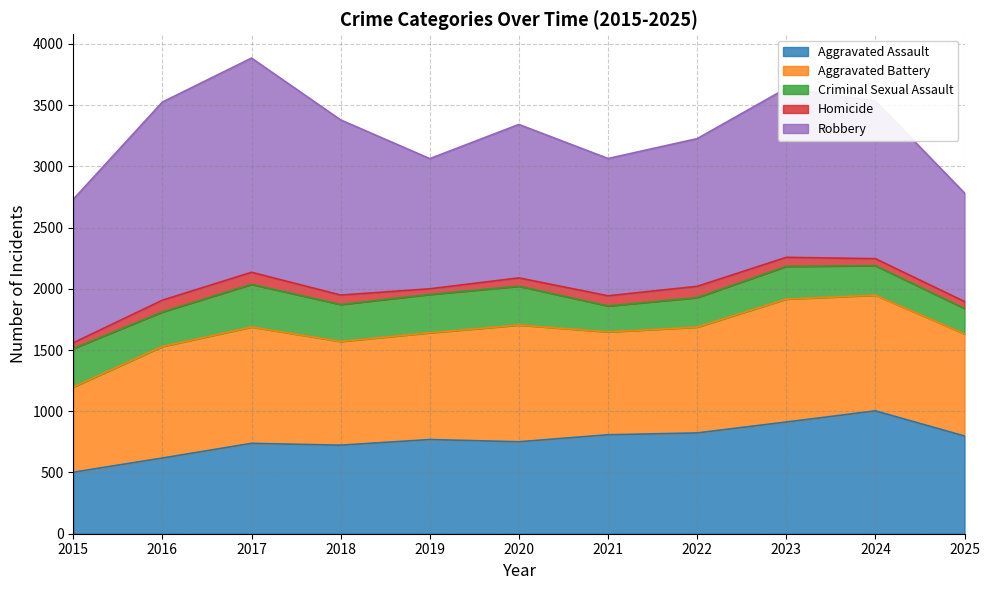

Reading left to right, list all the values displayed in this chart.

Aggravated Assault: 502	618	738	723	769	751	808	823	912	1003	798
Aggravated Battery: 696	911	950	847	872	953	840	864	1004	945	833
Criminal Sexual Assault: 314	282	348	302	313	317	212	241	267	241	208
Homicide: 47	96	99	77	46	68	83	92	74	57	57
Robbery: 1172	1618	1749	1430	1063	1253	1121	1206	1380	1287	886